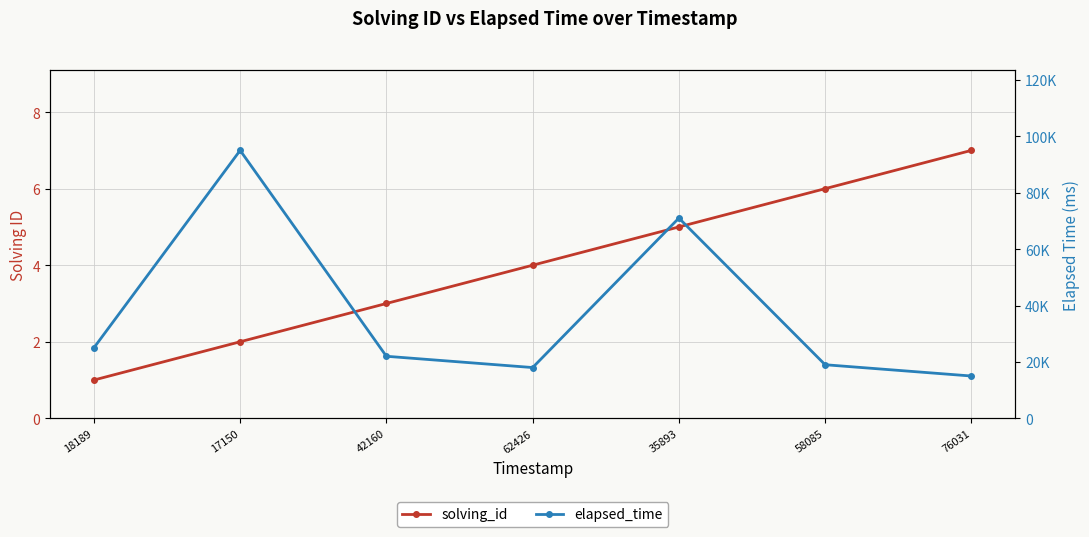

True or false: elapsed_time and solving_id cross at least once.

False